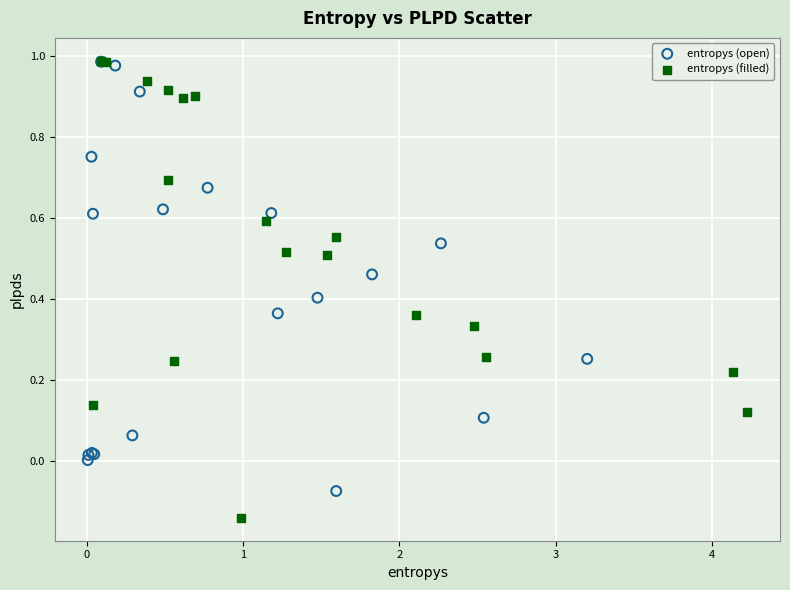

Which series contains the lowest Y value?

entropys (filled)